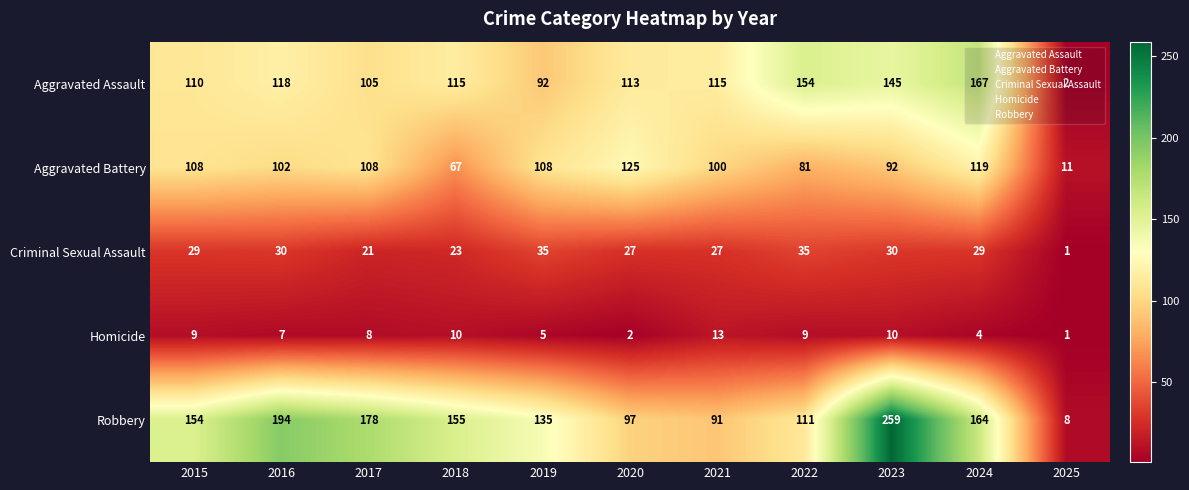

Is it true that Homicide equals 10 at 2018?

True